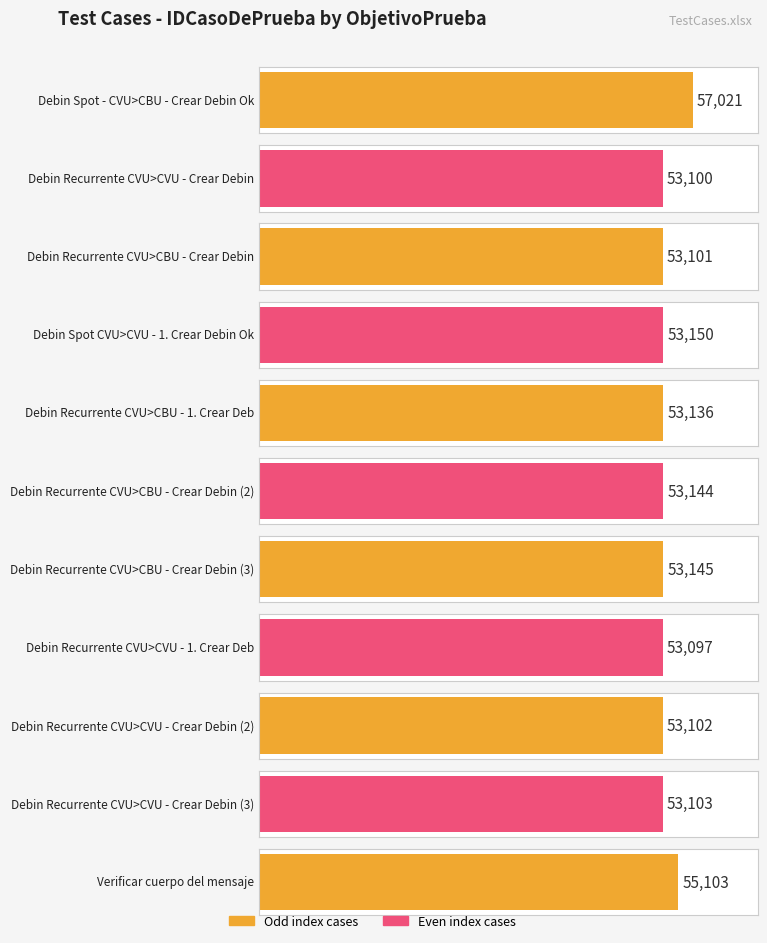

Reading right to left, transcribe all the data shown in this chart.

55103=55103	53103=53103	53102=53102	53097=53097	53145=53145	53144=53144	53136=53136	53150=53150	53101=53101	53100=53100	57021=57021